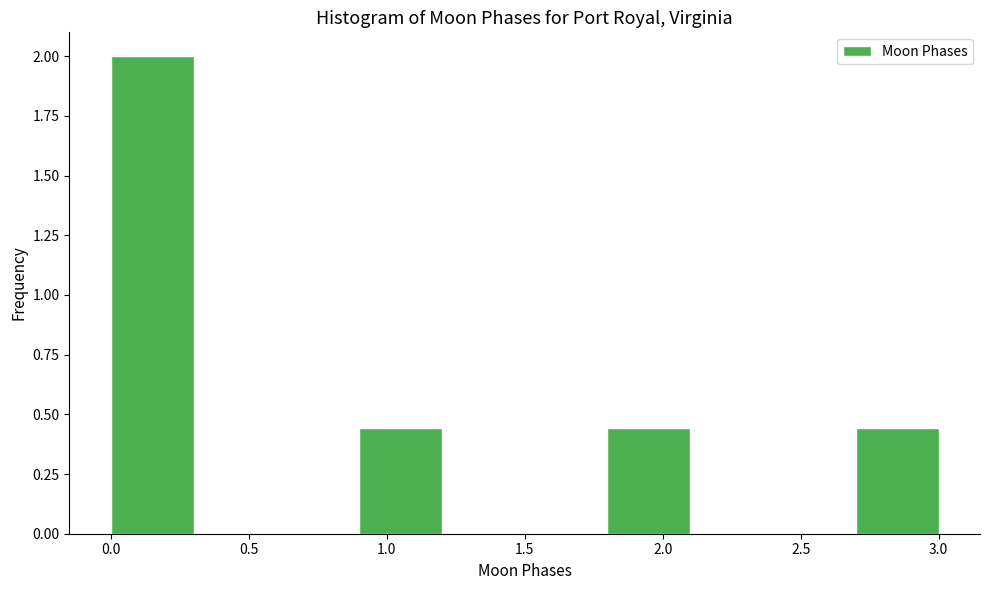

Reading left to right, transcribe this chart: for each bar, give the range it covers on the x-axis and its height. The values are not printed on the chart, so give them approximately, as read against the axis.

0.0 to 0.3: 2.00
0.3 to 0.6: 0
0.6 to 0.9: 0
0.9 to 1.2: 0.45
1.2 to 1.5: 0
1.5 to 1.8: 0
1.8 to 2.1: 0.45
2.1 to 2.4: 0
2.4 to 2.7: 0
2.7 to 3.0: 0.45